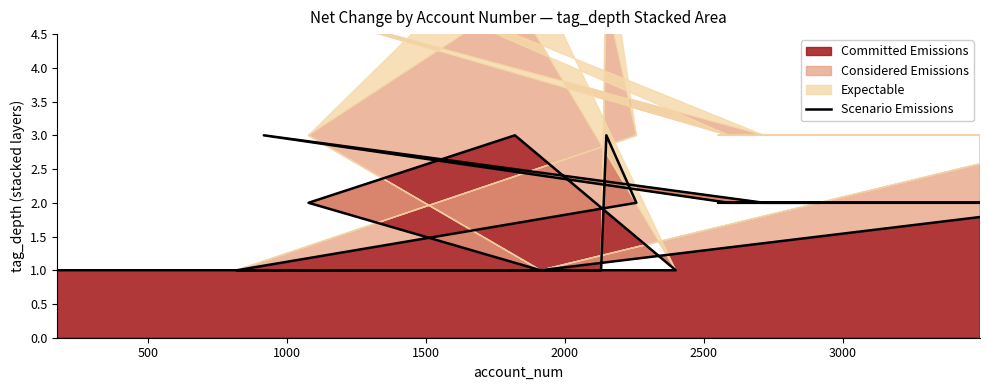

How many points are higher than both their immediate neighbors (excluding endpoints)?

3